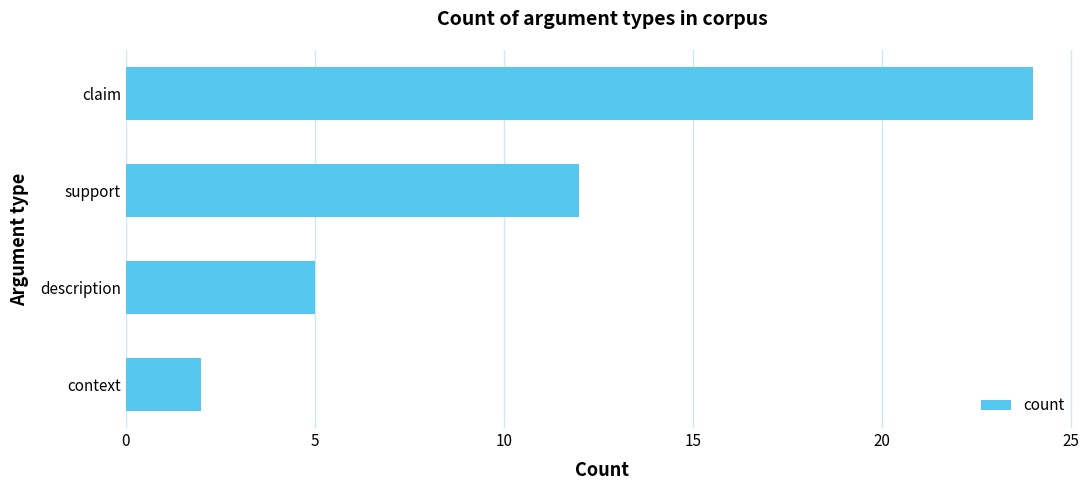

At which category does the chart reach its peak across all series?

claim